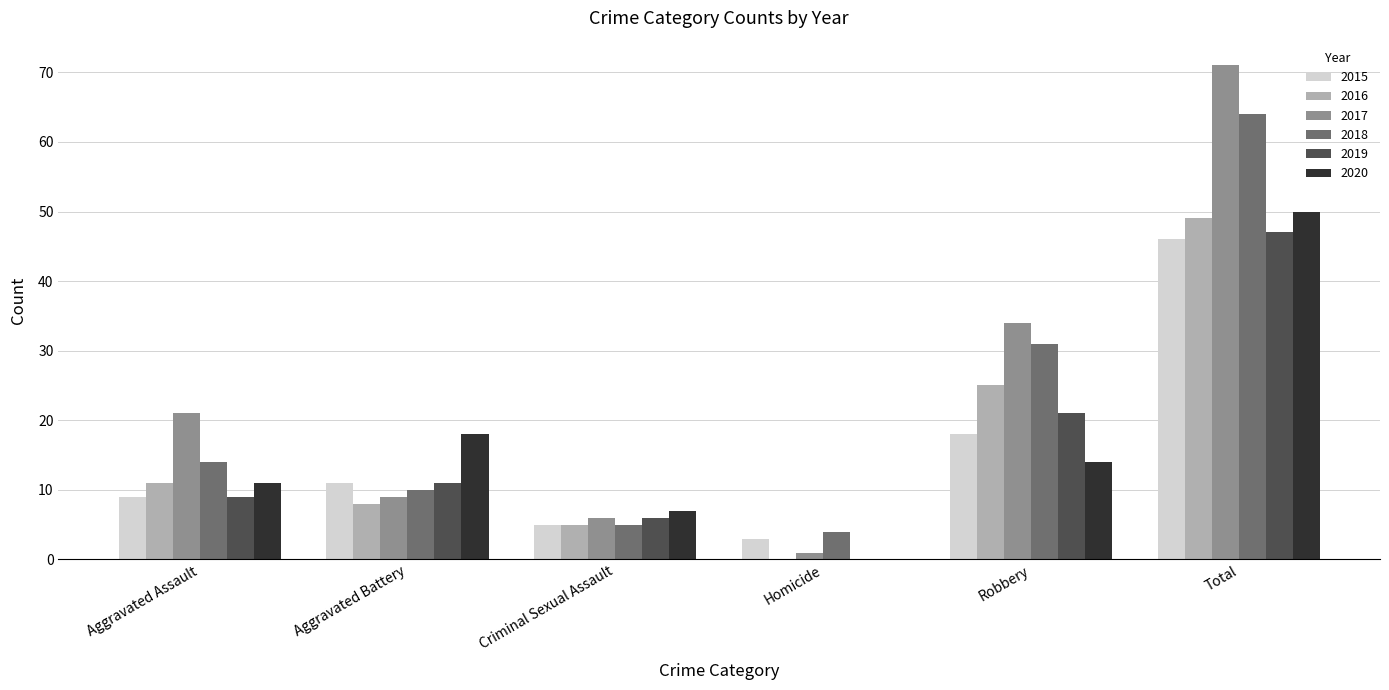

What is the greatest value displayed?

71